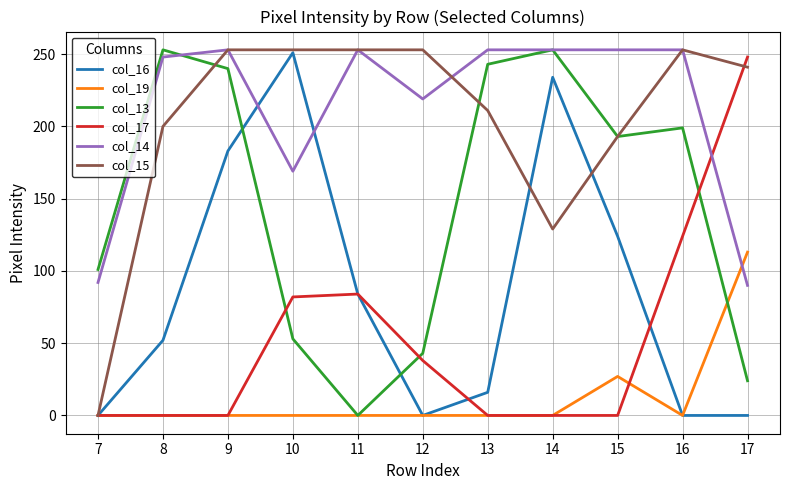

What is the difference between the maximum and minimum values in the col_17 series?

248